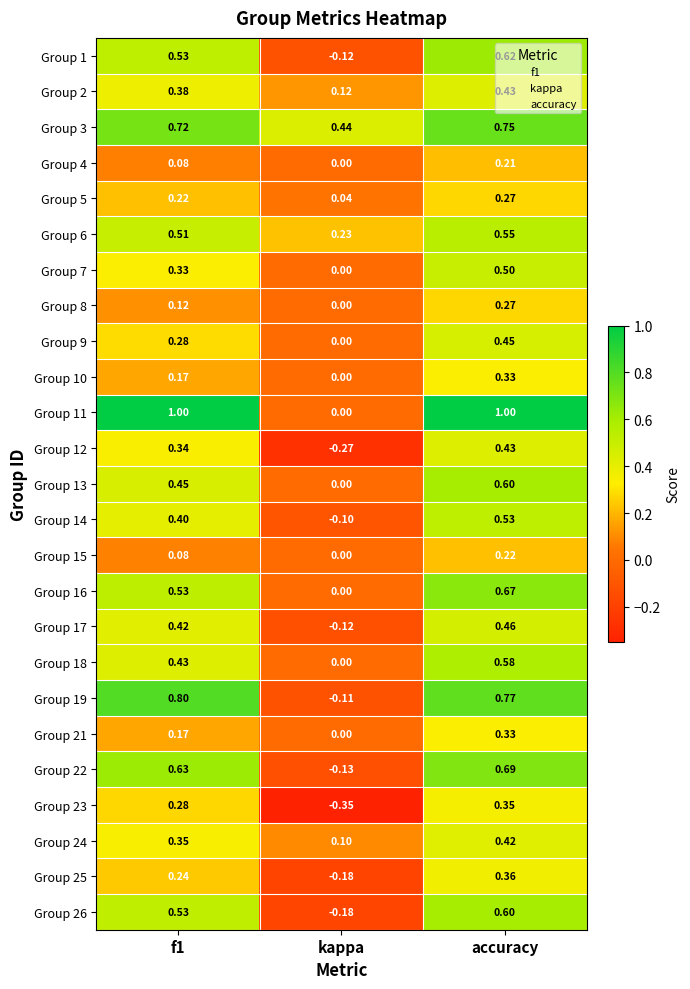

At which category is the sum across all series the highest?

accuracy